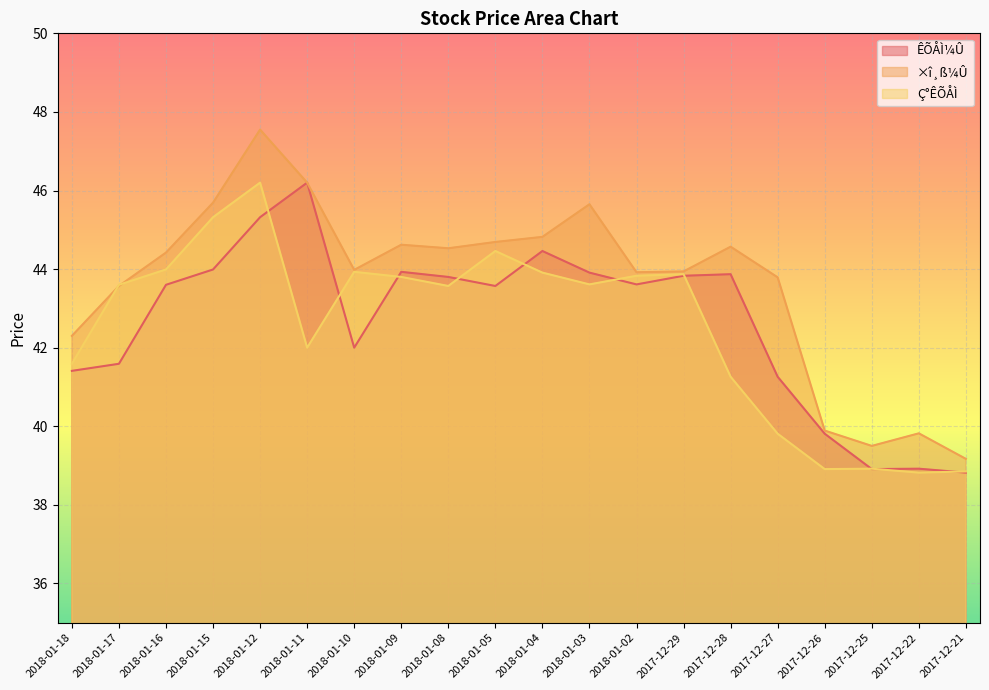

Which series has the widest spread of values?

×î¸ß¼Û